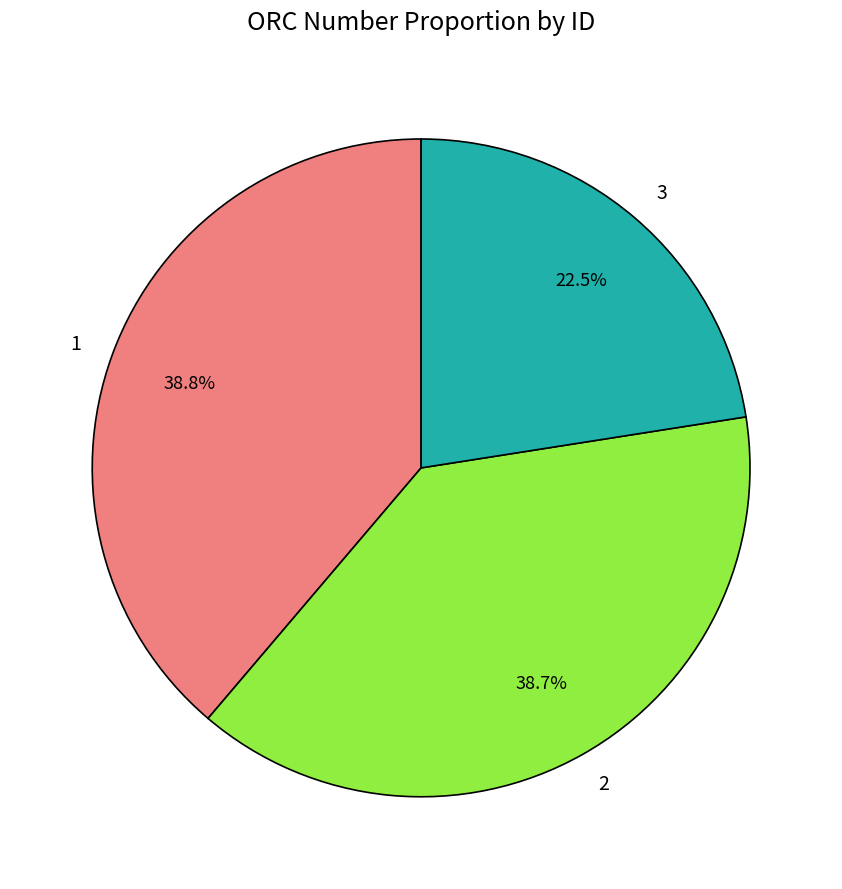

Which slice is the smallest?

3